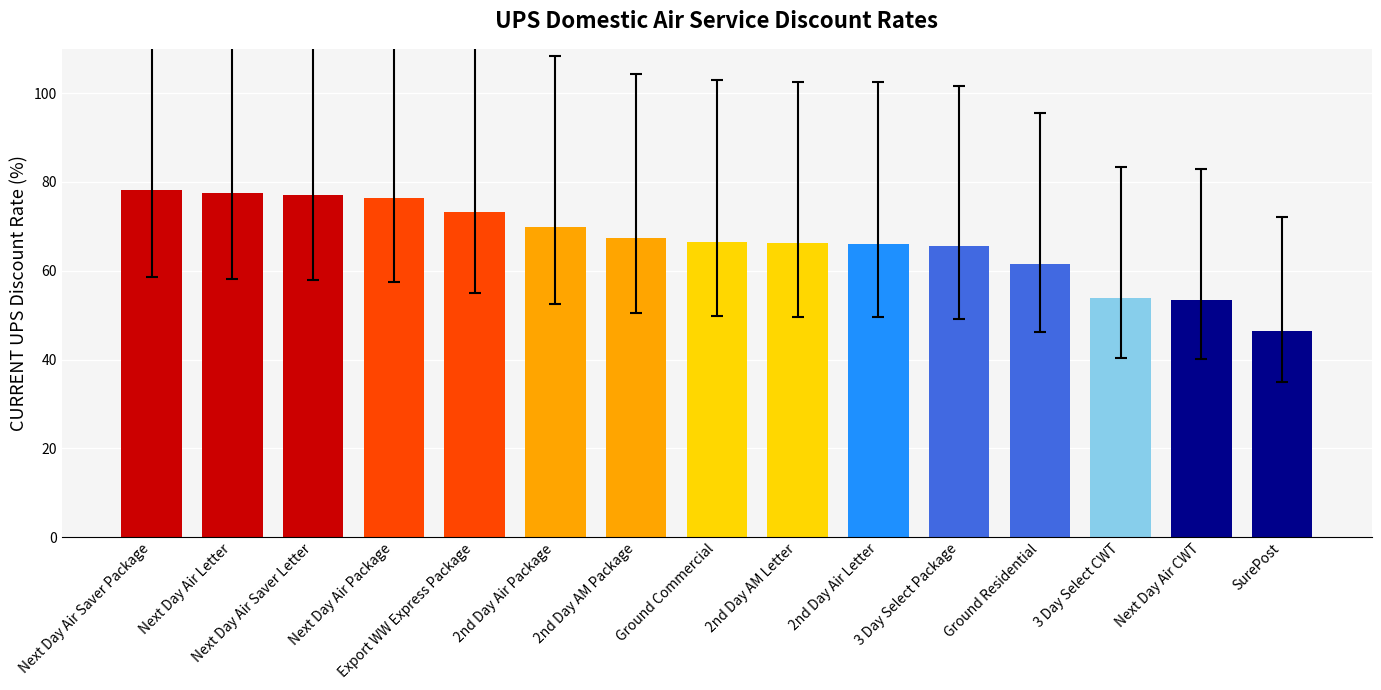

What is the label of the 6th bar from the left?

2nd Day Air Package